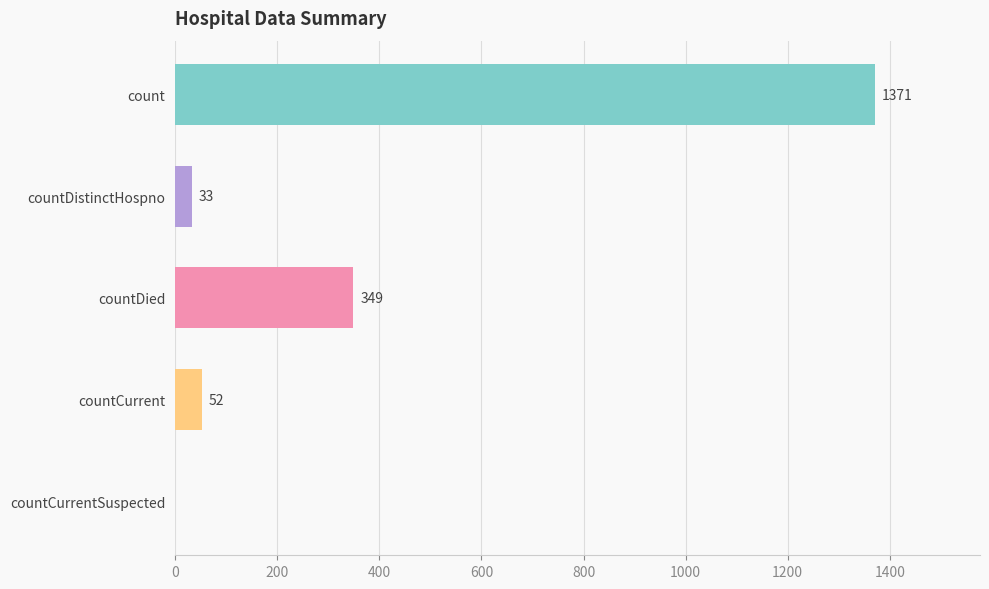

Which category has the highest value across all series?

count